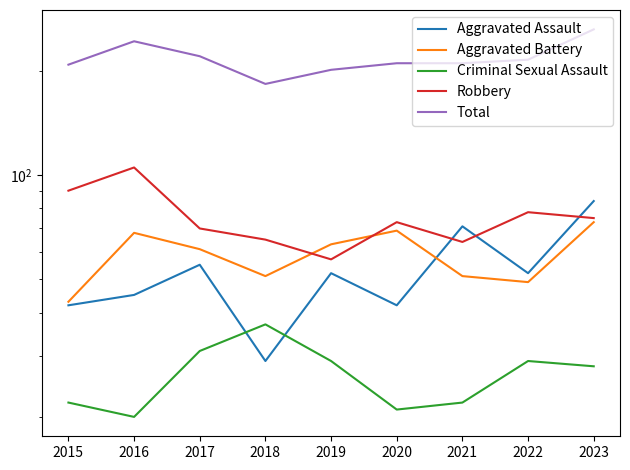

True or false: Robbery has a value of 33 at 2023.

False